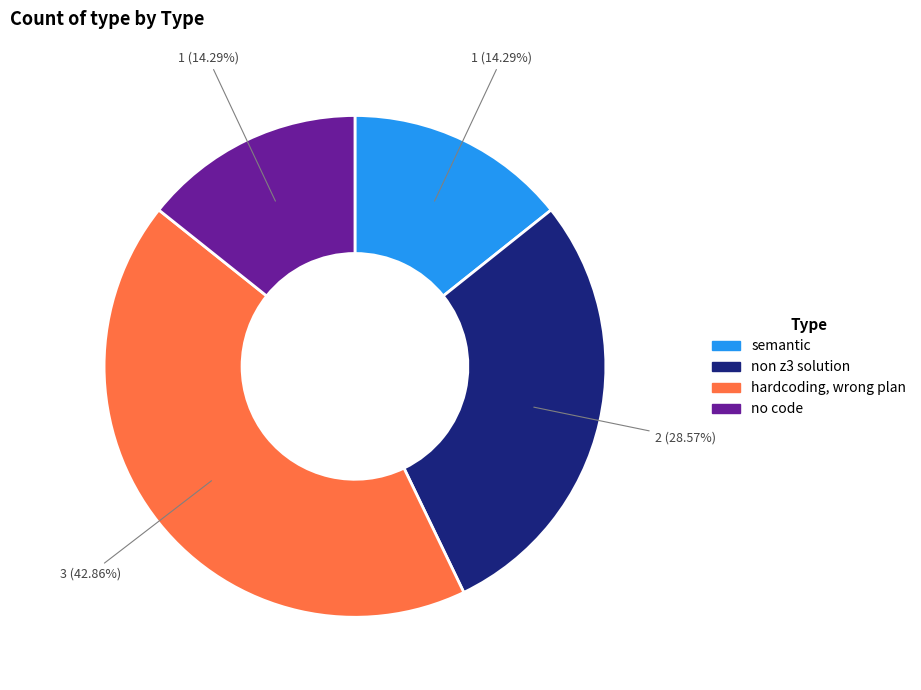

Is there any slice that represents more than half of the pie?

No